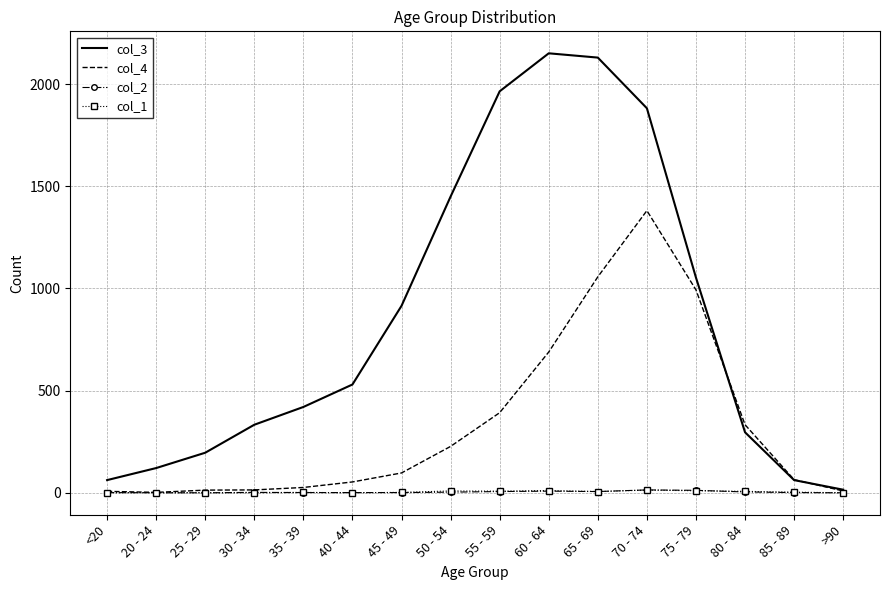

What is the average value of the col_4 series?

335